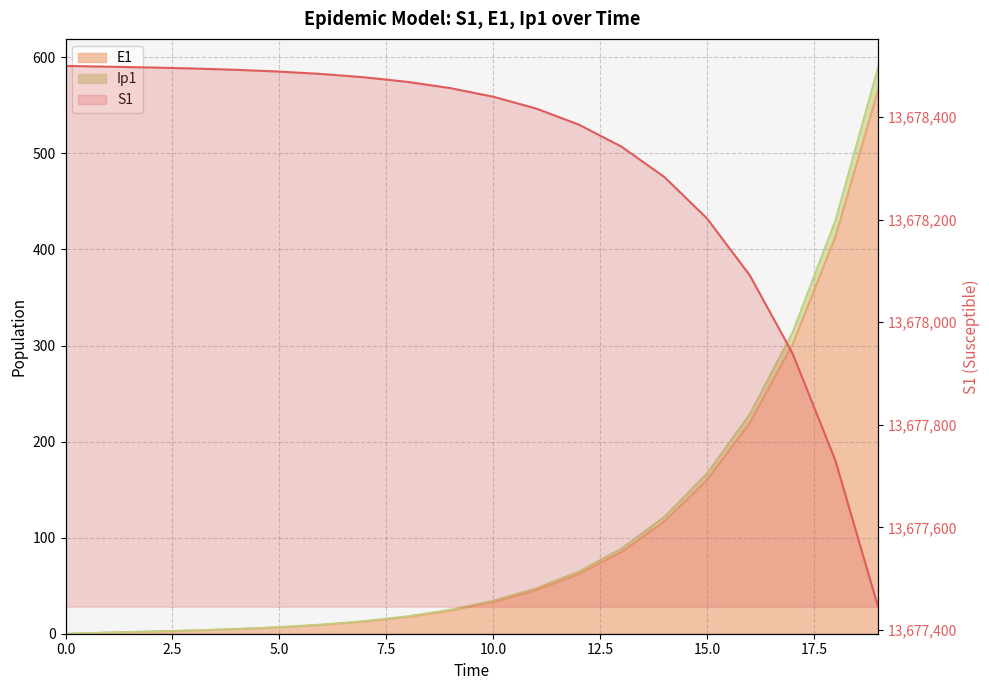

What is the change in value from 10 to 18?

-708.8